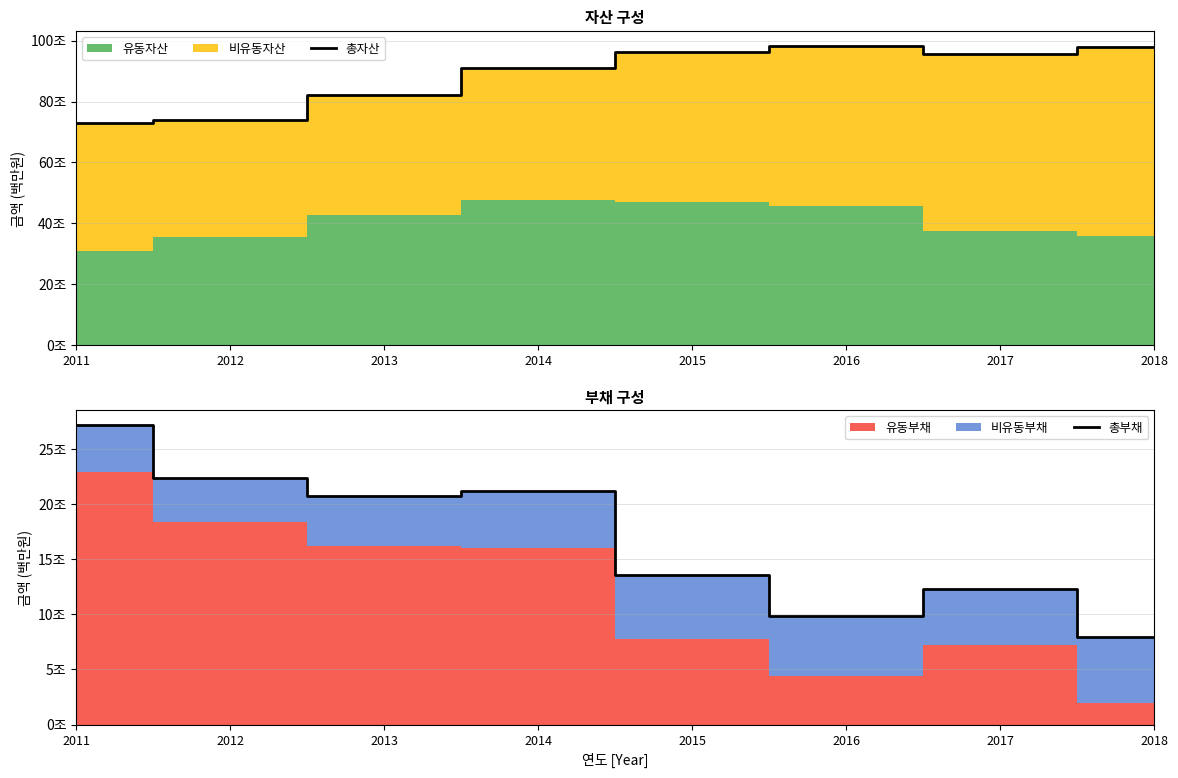

Reading right to left, extract all data points from this chart.

총자산: 97808460	95655842	98229529	96403994	90882279	82110790	73859720	73108213
총부채: 7967097	12326859	9869844	13587500	21129098	20699620	22335120	27135743